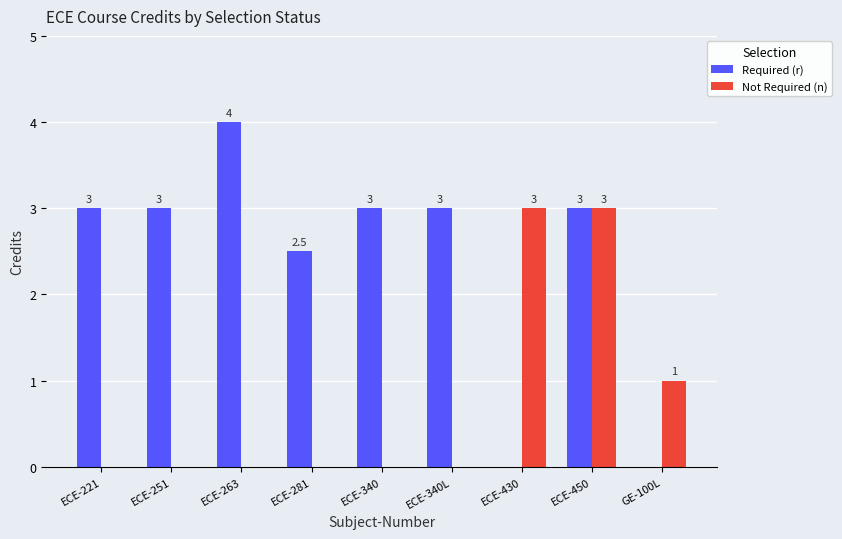

How many categories are shown in the chart?

9